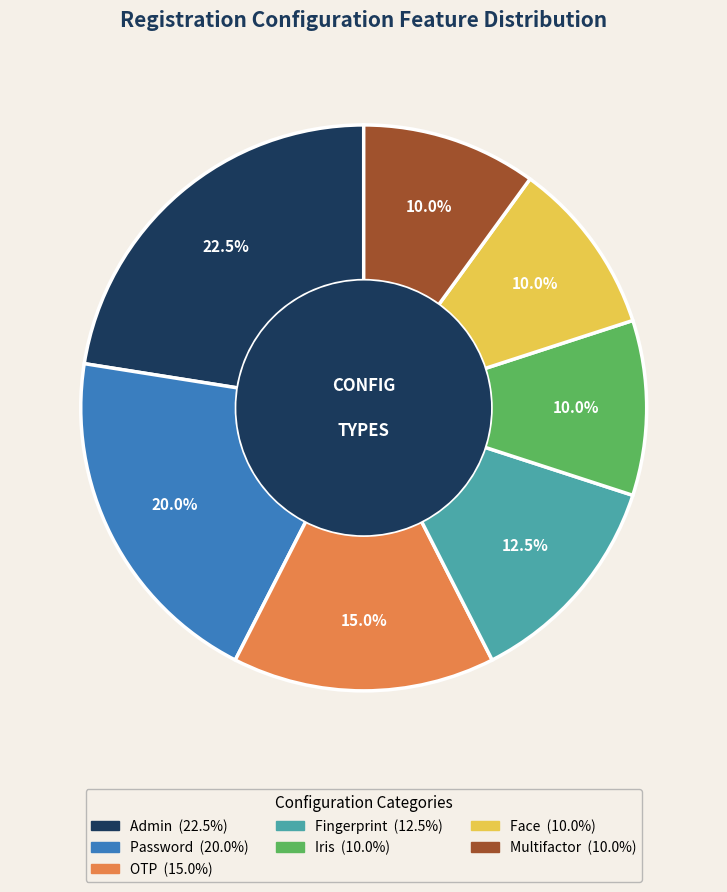

To the nearest percent, what portion does Password represent?

20%